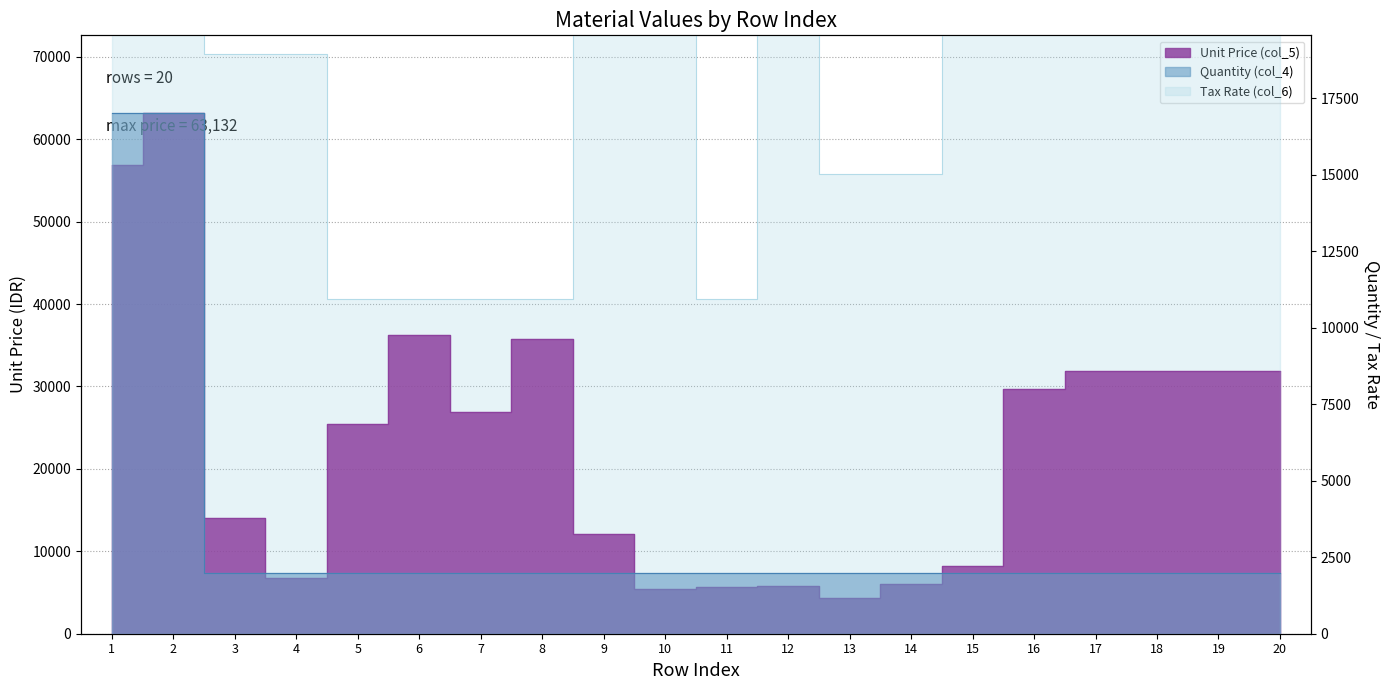

Reading left to right, list all the values displayed in this chart.

Unit Price (col_5): 56816.5	63132.2	14020.4	6761.5	25465.2	36272.1	26874.5	35775.7	12121.7	5473.5	5614.6	5767.9	4345.7	6054.9	8173.3	29672.7	31873.8	31873.8	31873.8	31873.8
Quantity (col_4): 17000.0	17000.0	2000.0	2000.0	2000.0	2000.0	2000.0	2000.0	2000.0	2000.0	2000.0	2000.0	2000.0	2000.0	2000.0	2000.0	2000.0	2000.0	2000.0	2000.0
Tax Rate (col_6): 24900.0	24900.0	18940.0	18940.0	10925.0	10925.0	10925.0	10925.0	22520.0	22520.0	10925.0	27810.0	15035.0	15035.0	26800.0	34085.0	34085.0	34085.0	34085.0	34085.0